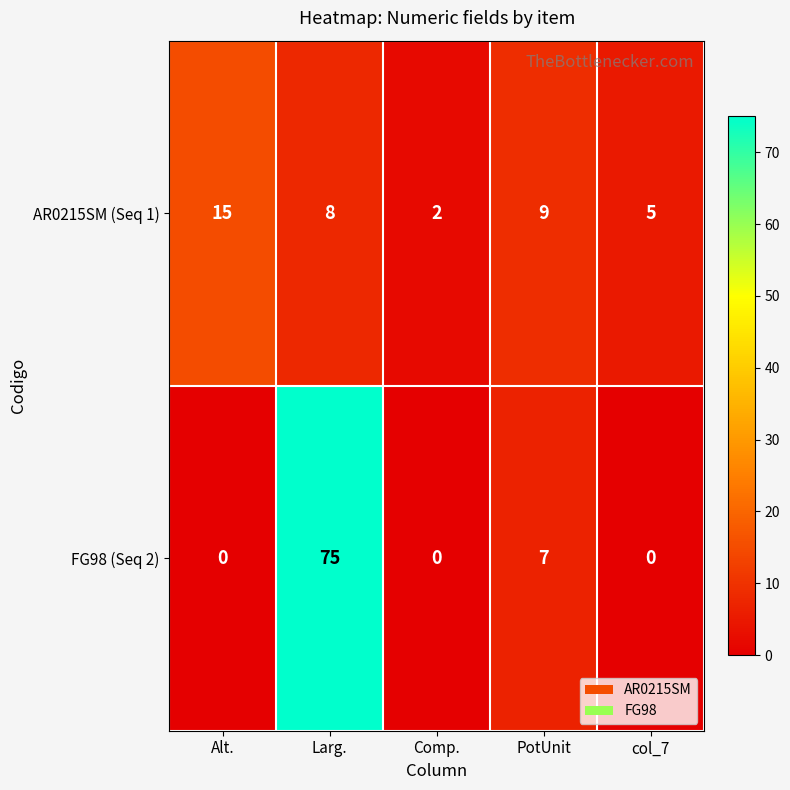

Which series has the largest total across all categories?

FG98 (Seq 2)